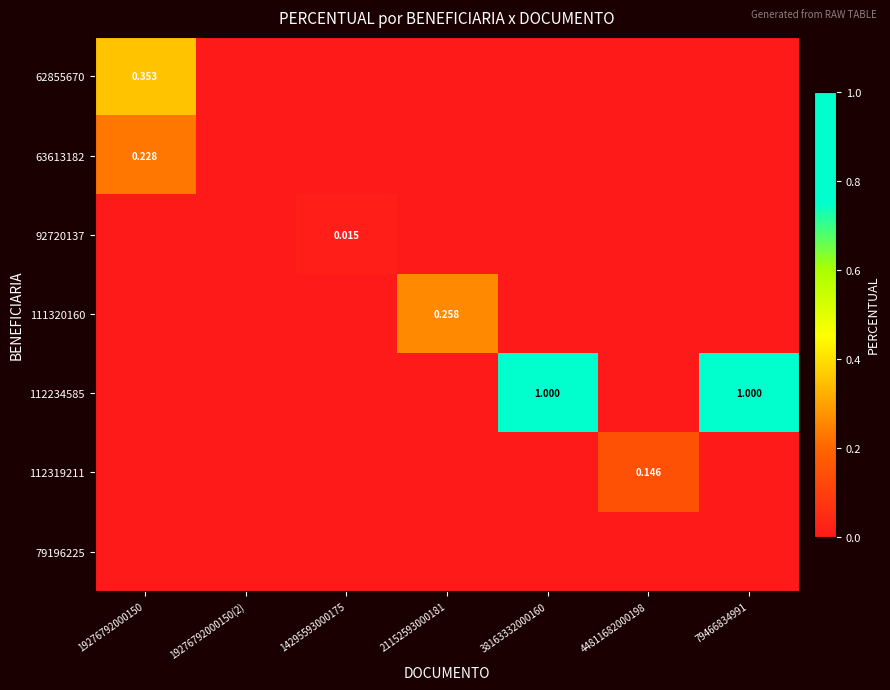

Where is 62855670 nearest to the value 0?

19276792000150(2)